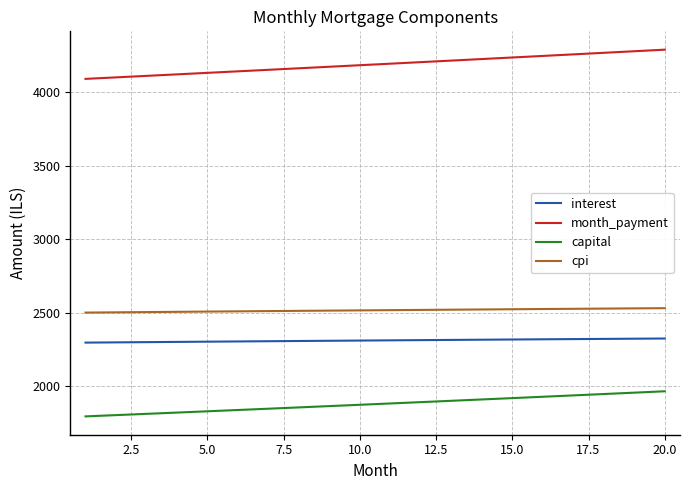

True or false: capital and cpi intersect in this chart.

False